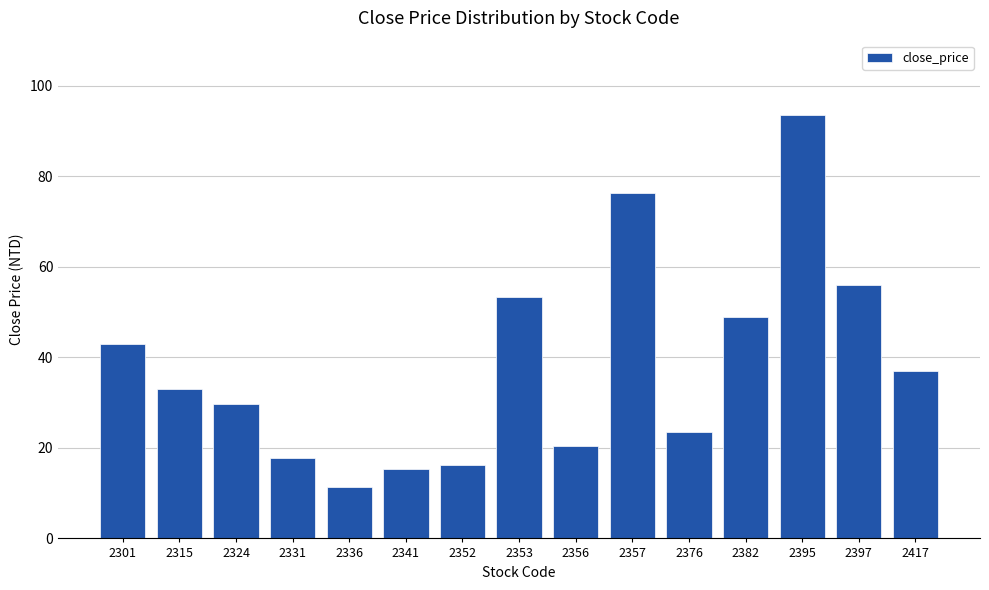

The chart shows a value of 15.3 at 2336. True or false?

False